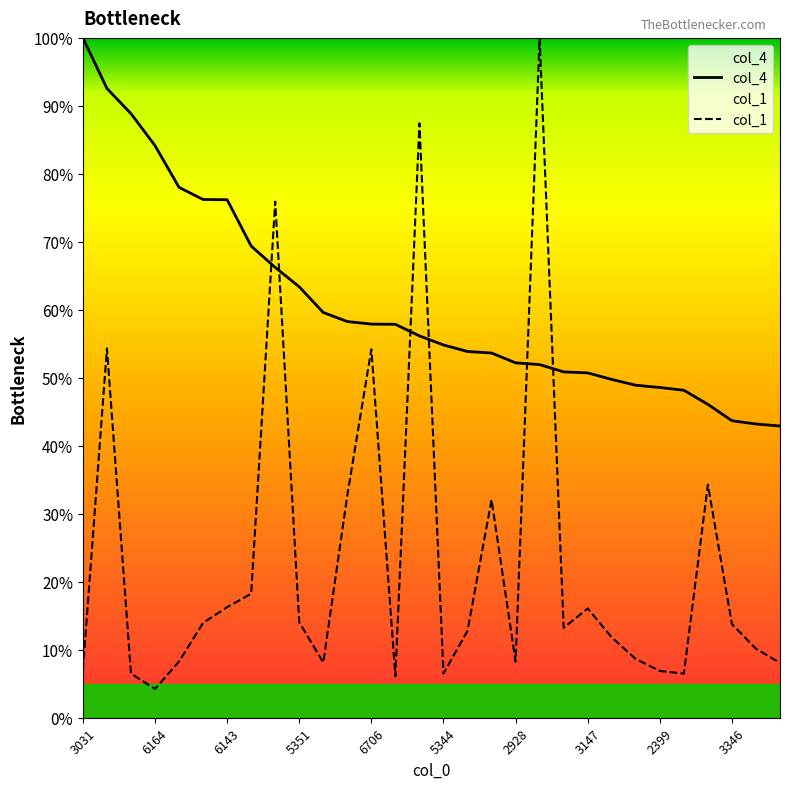

What is the highest value of the col_4 series?

100.0